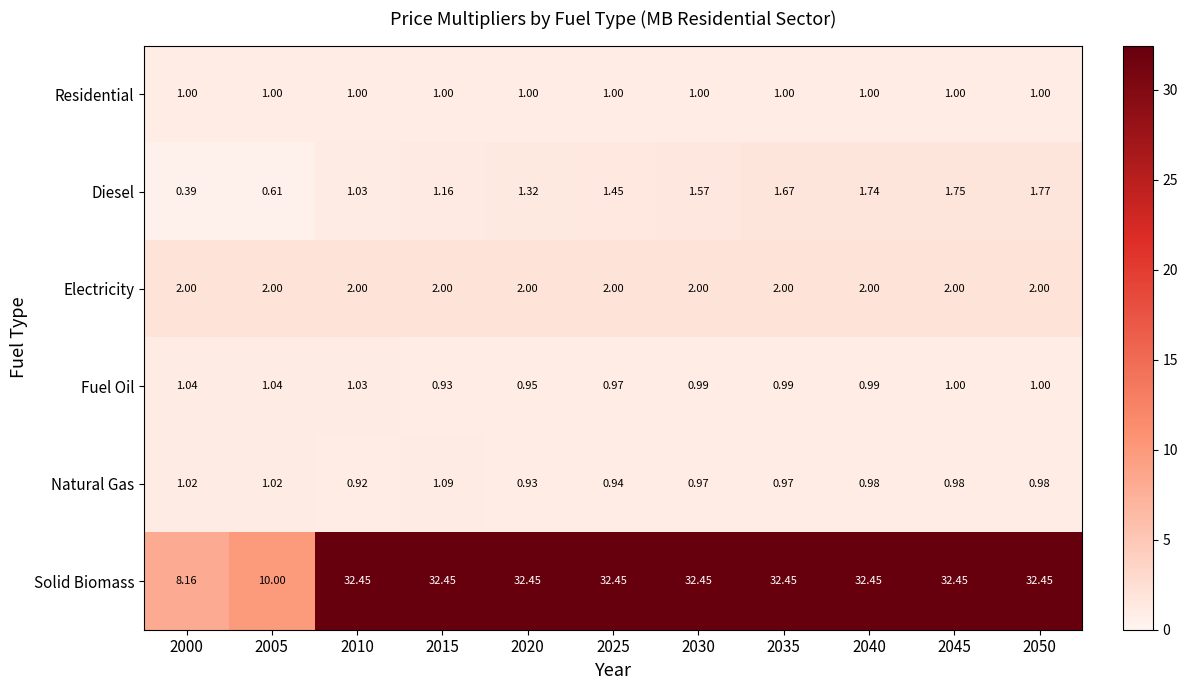

Rank the series by their maximum value, from lowest to highest.

Residential, Fuel Oil, Natural Gas, Diesel, Electricity, Solid Biomass